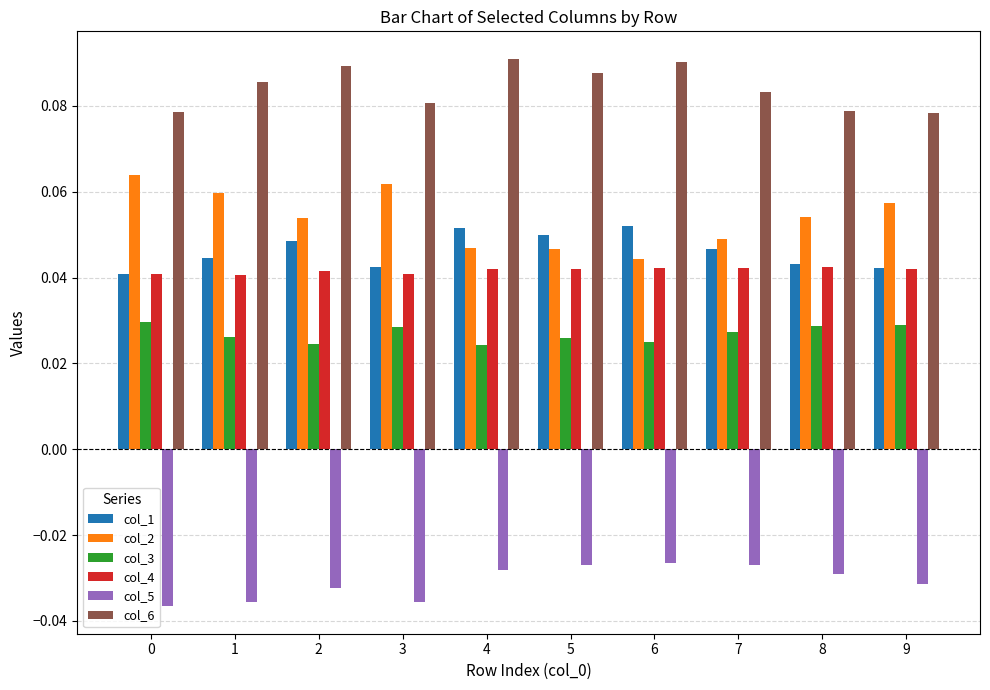

Is the value of col_5 at 6 greater than the value of col_3 at 8?

No